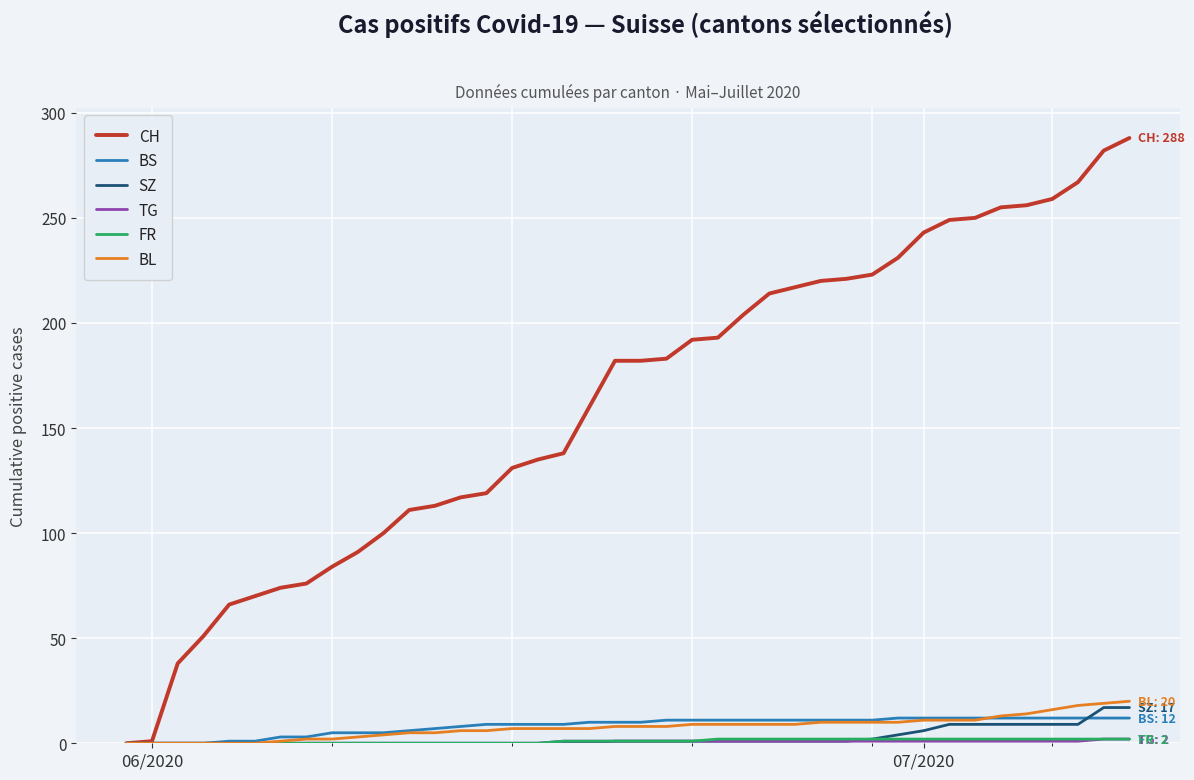

Which series has the largest total across all categories?

CH